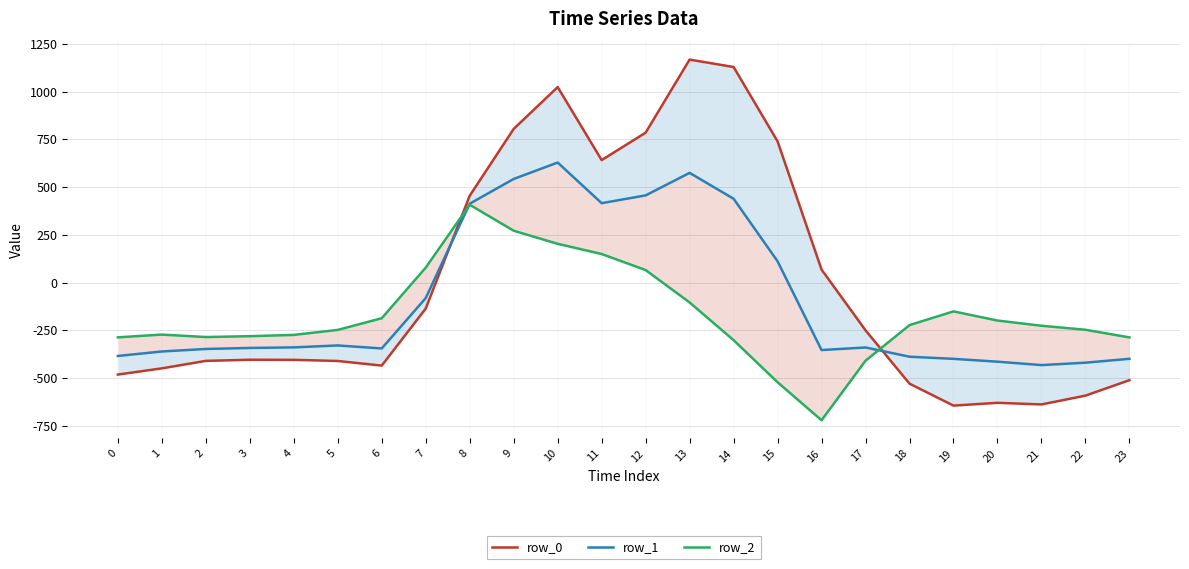

What is the value of the row_2 point at the 22nd from the left?

-226.4